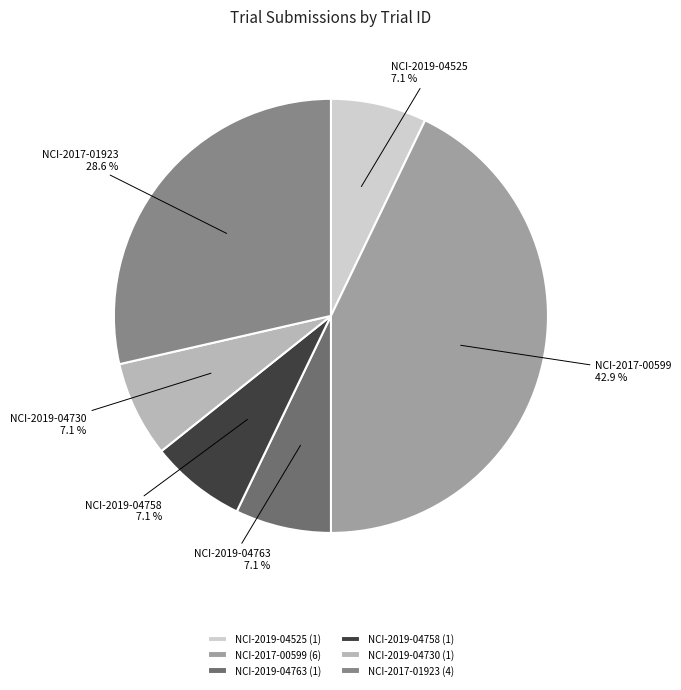

Approximately how many times larger is the value at NCI-2019-04730 compared to NCI-2019-04763?

1.0